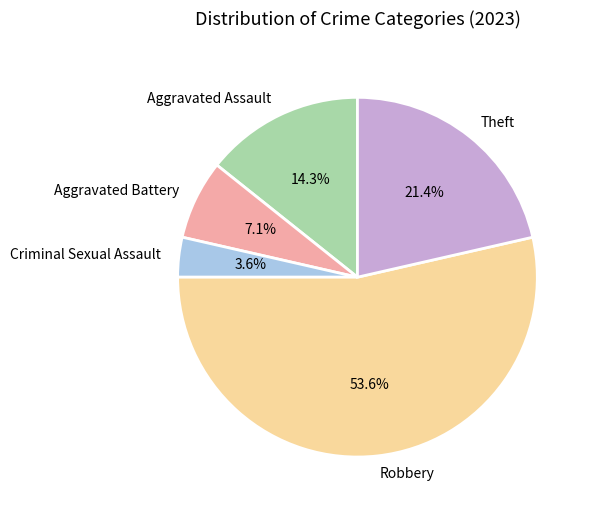

How many segments does this pie chart have?

5